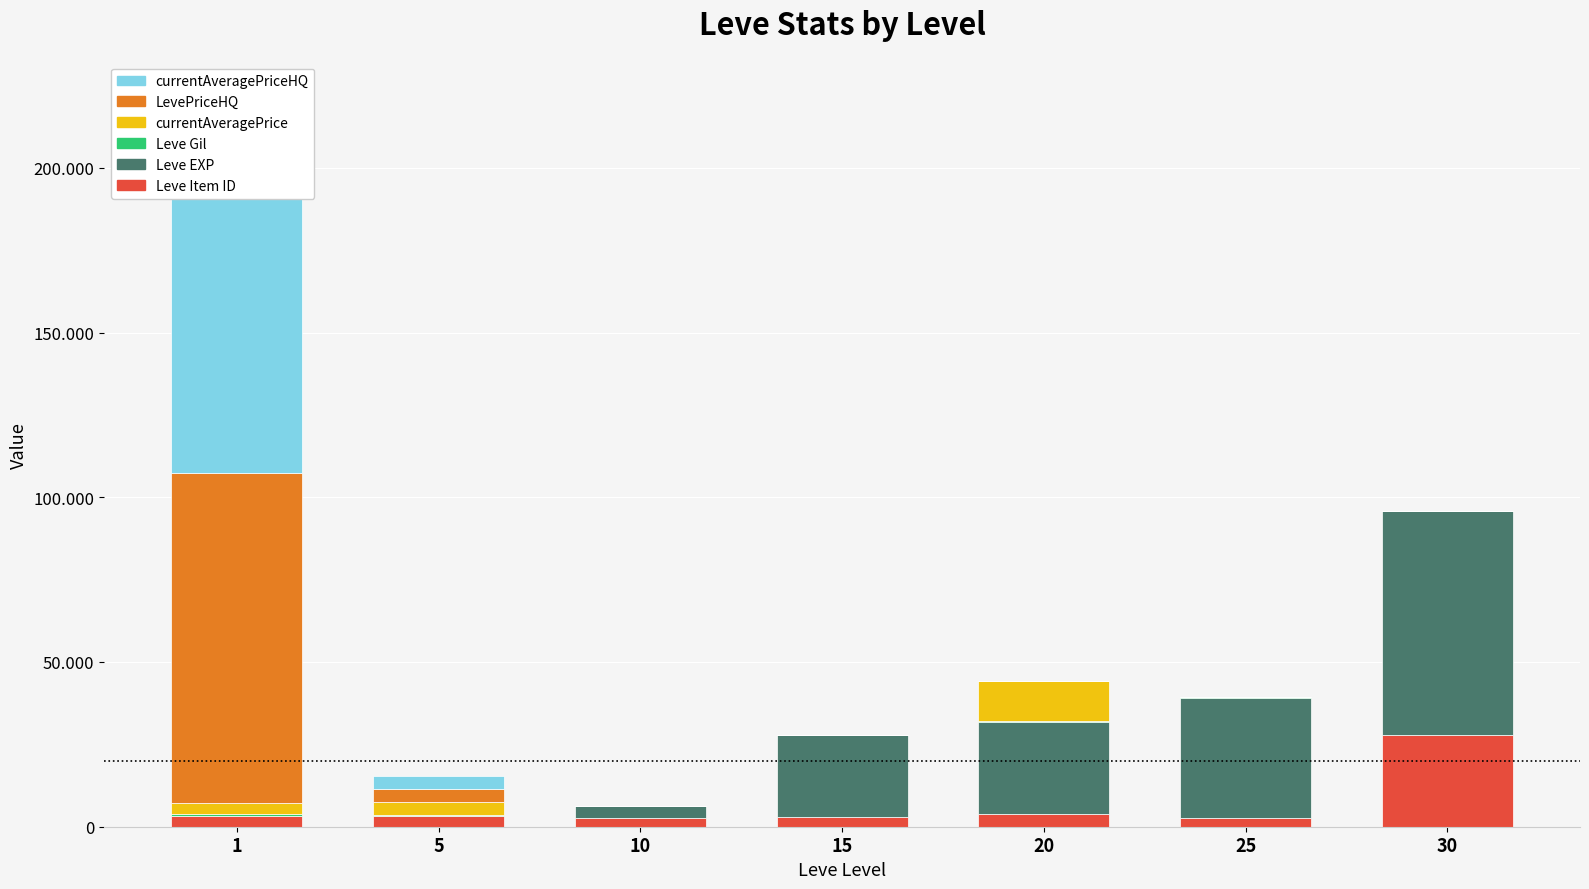

What are all the series names shown in the legend?

Leve Item ID, Leve EXP, Leve Gil, currentAveragePrice, LevePriceHQ, currentAveragePriceHQ